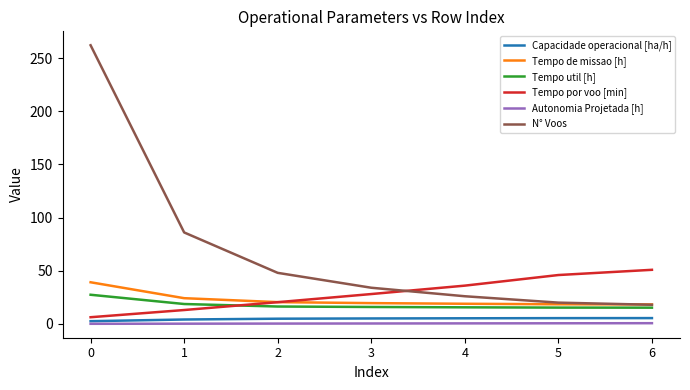

At how many categories does at least one series exceed 28?

7